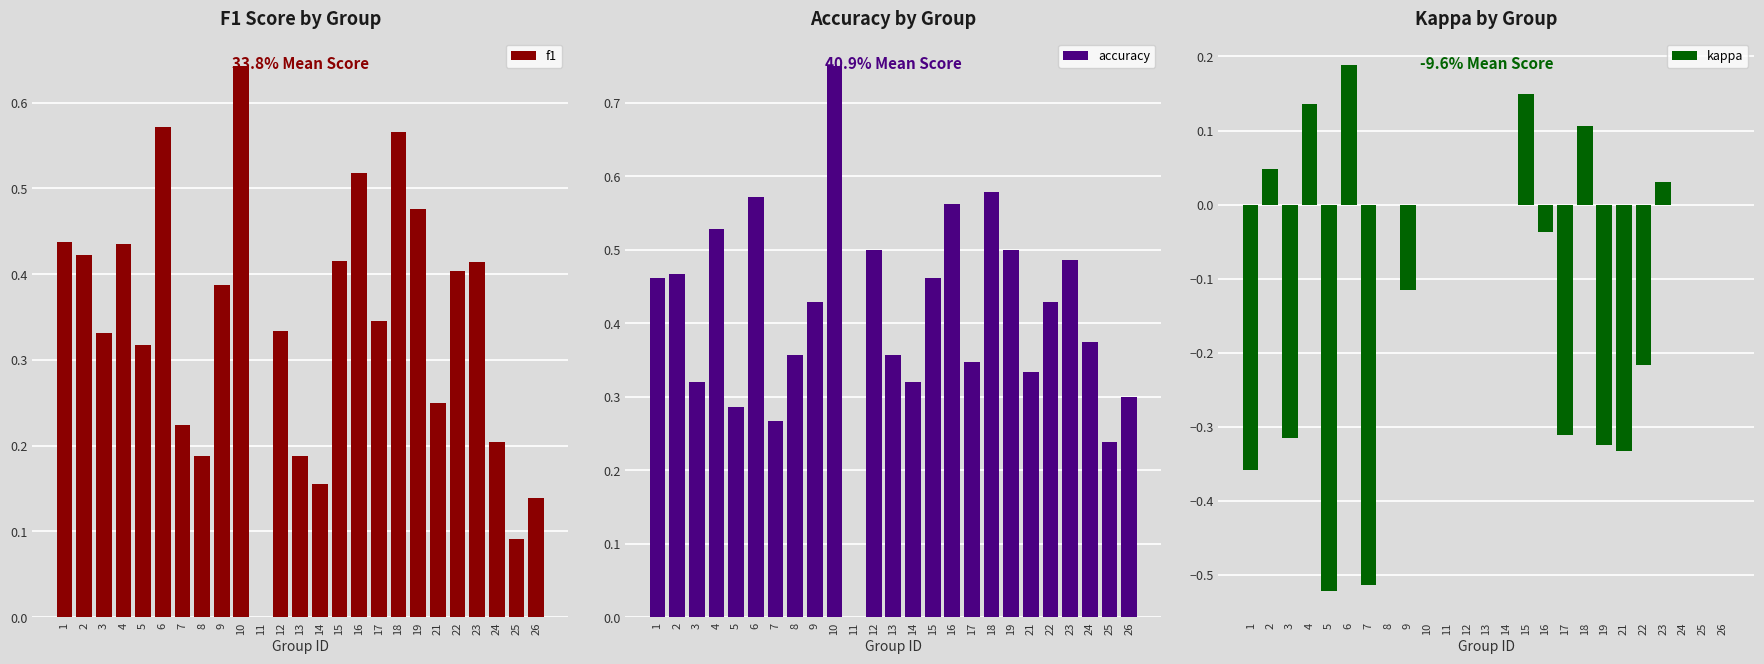

The value of f1 at 5 is 0.4. True or false?

False